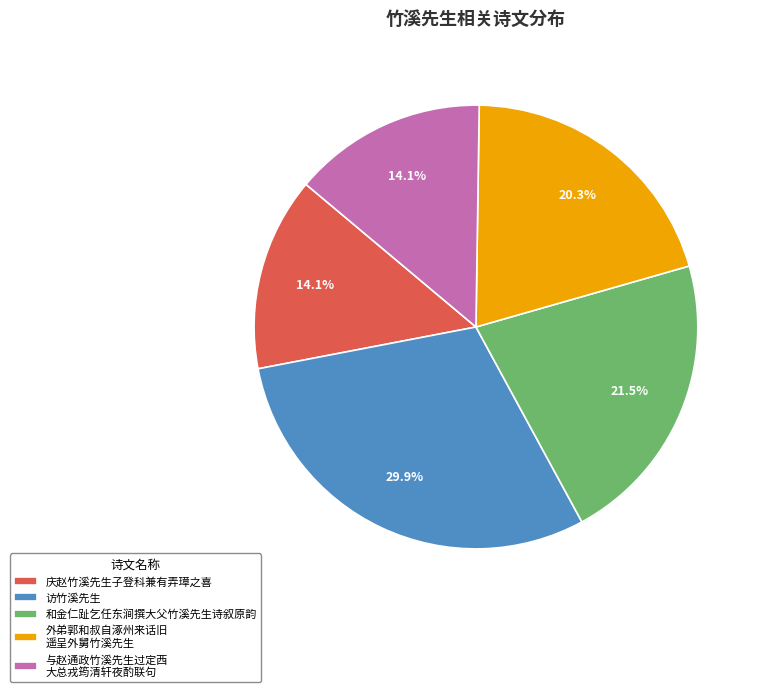

How many slices are in this pie chart?

5